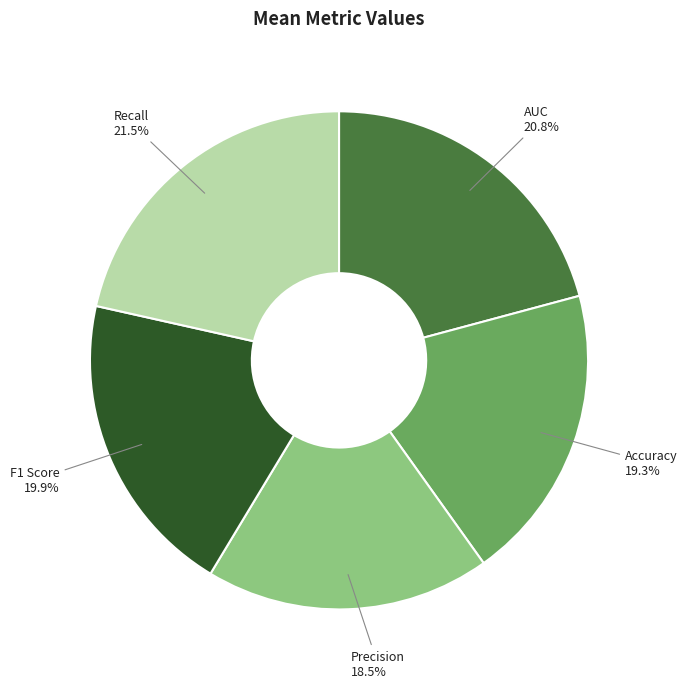

What percentage is NOT represented by Recall?

78.5%